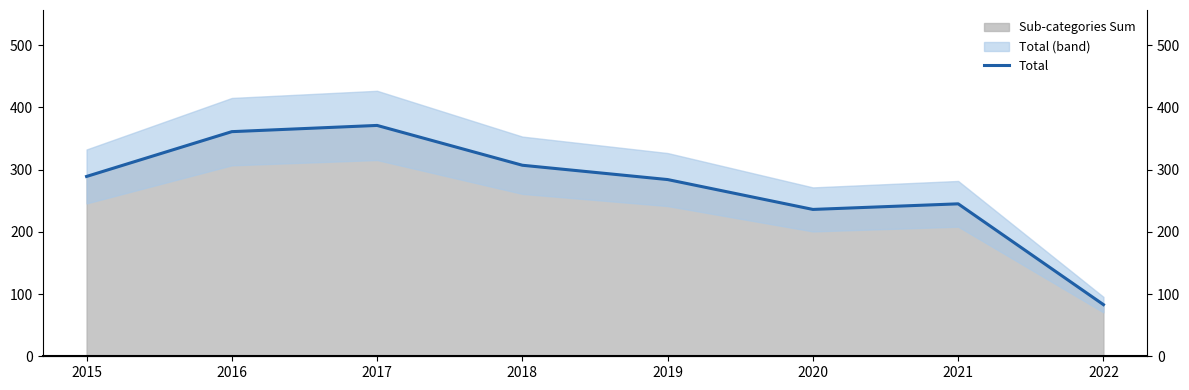

Which category has the lowest value across all series?

2022